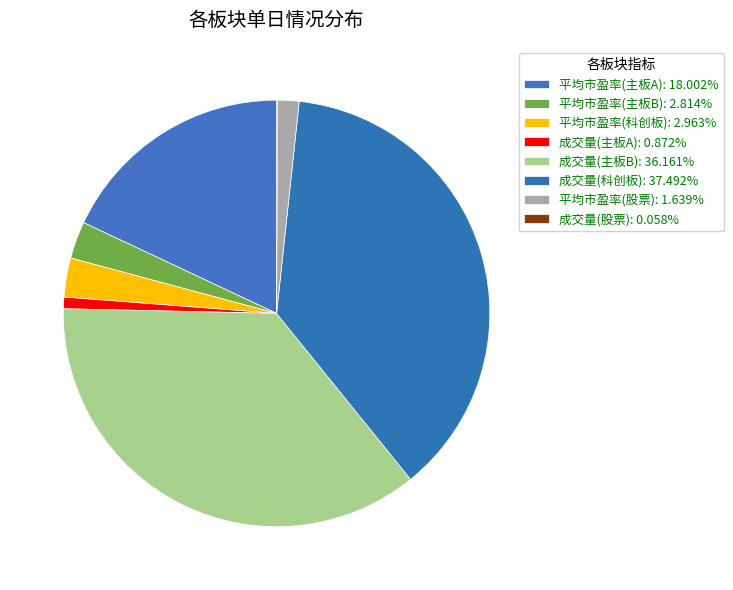

Is 成交量(主板A) the majority of the pie?

No